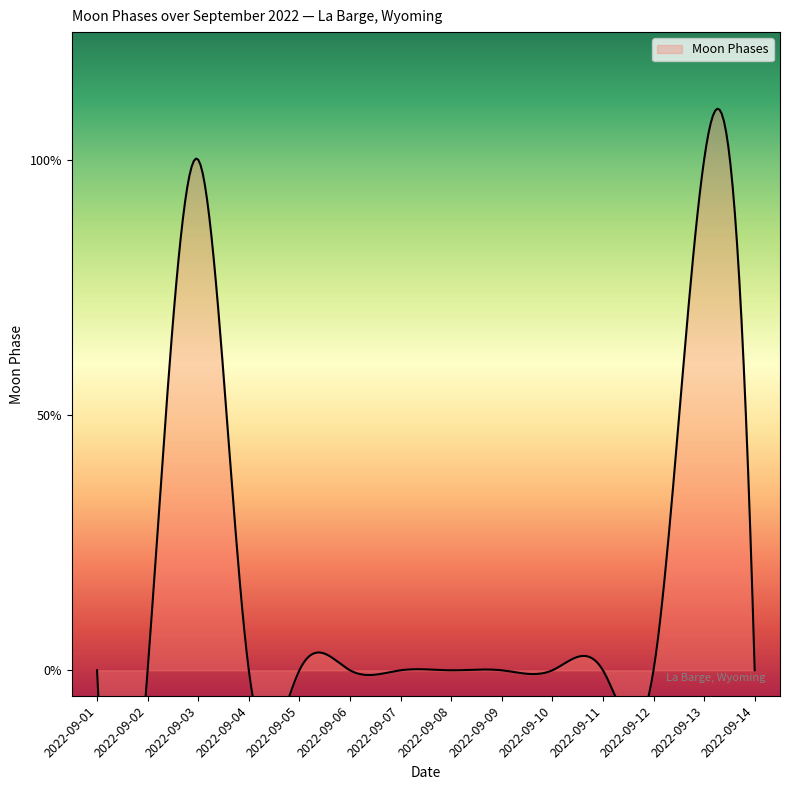

The value at 2022-09-14 is 1. True or false?

False